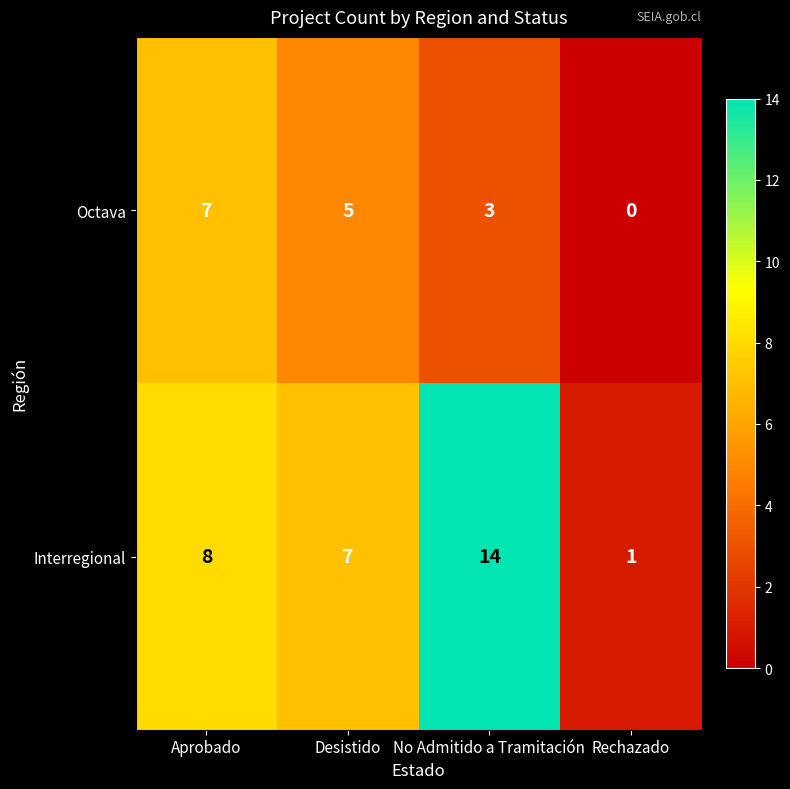

Reading left to right, transcribe all the data shown in this chart.

Octava: 7	5	3	0
Interregional: 8	7	14	1